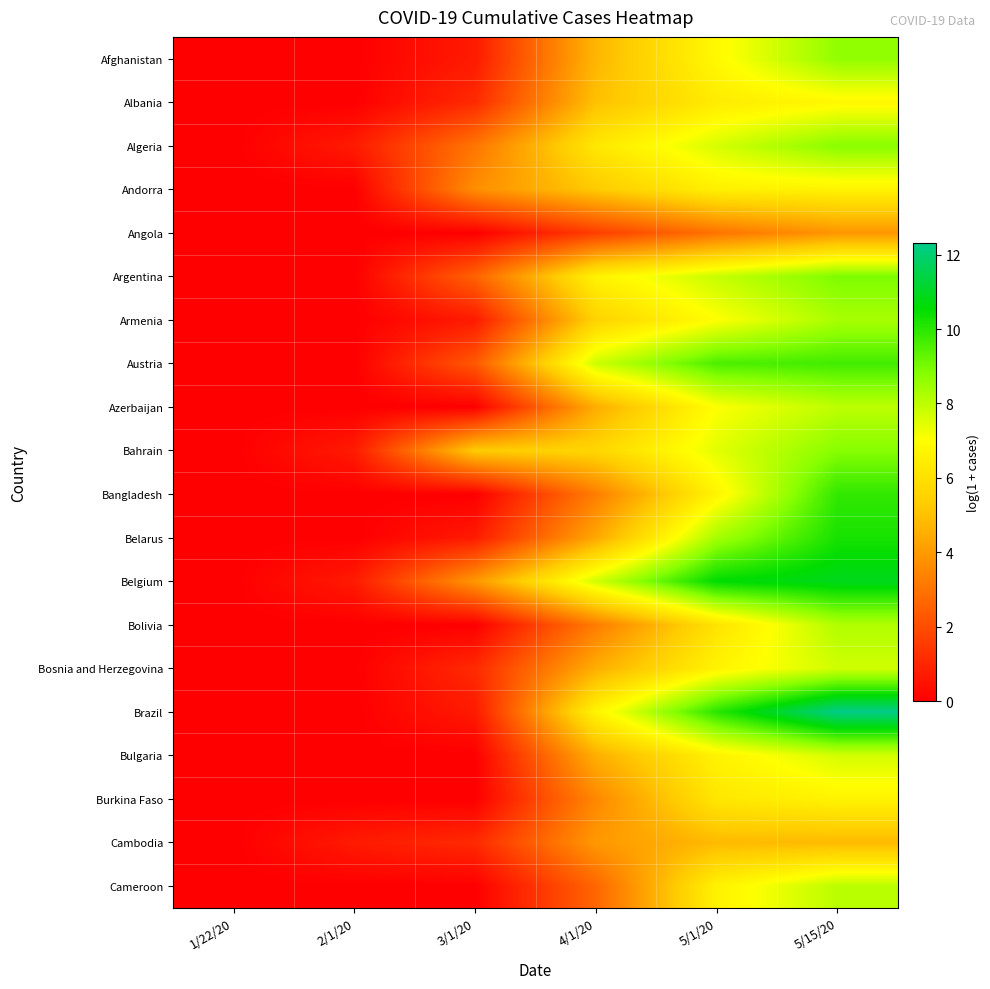

What is the total value across all series at 4/1/20?

97.2